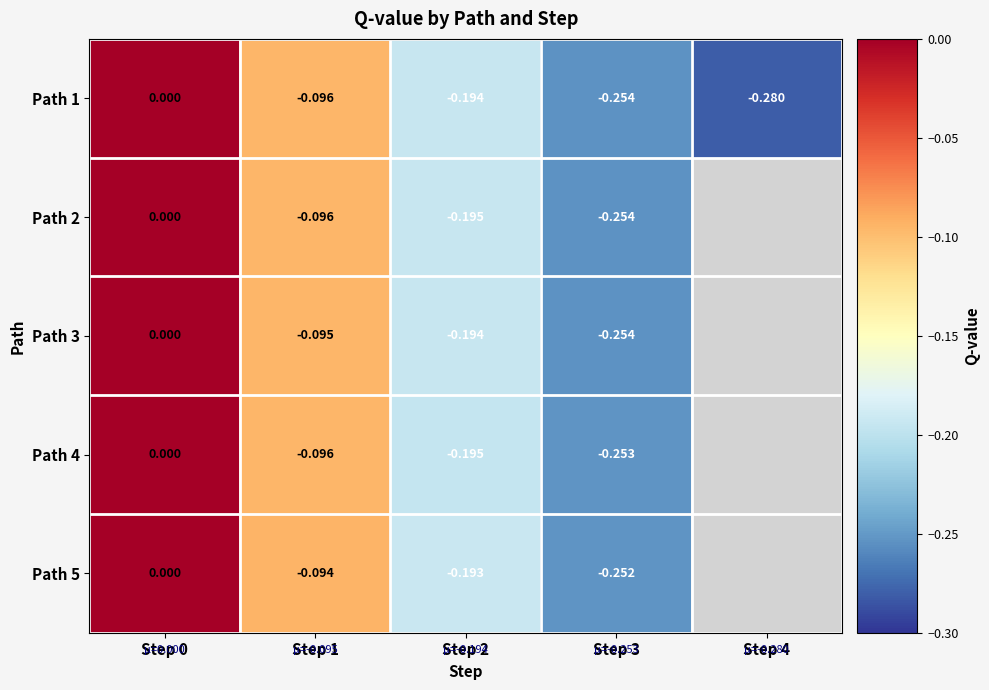

Is the value of Path 3 at Step 2 greater than the value of Path 2 at Step 3?

Yes